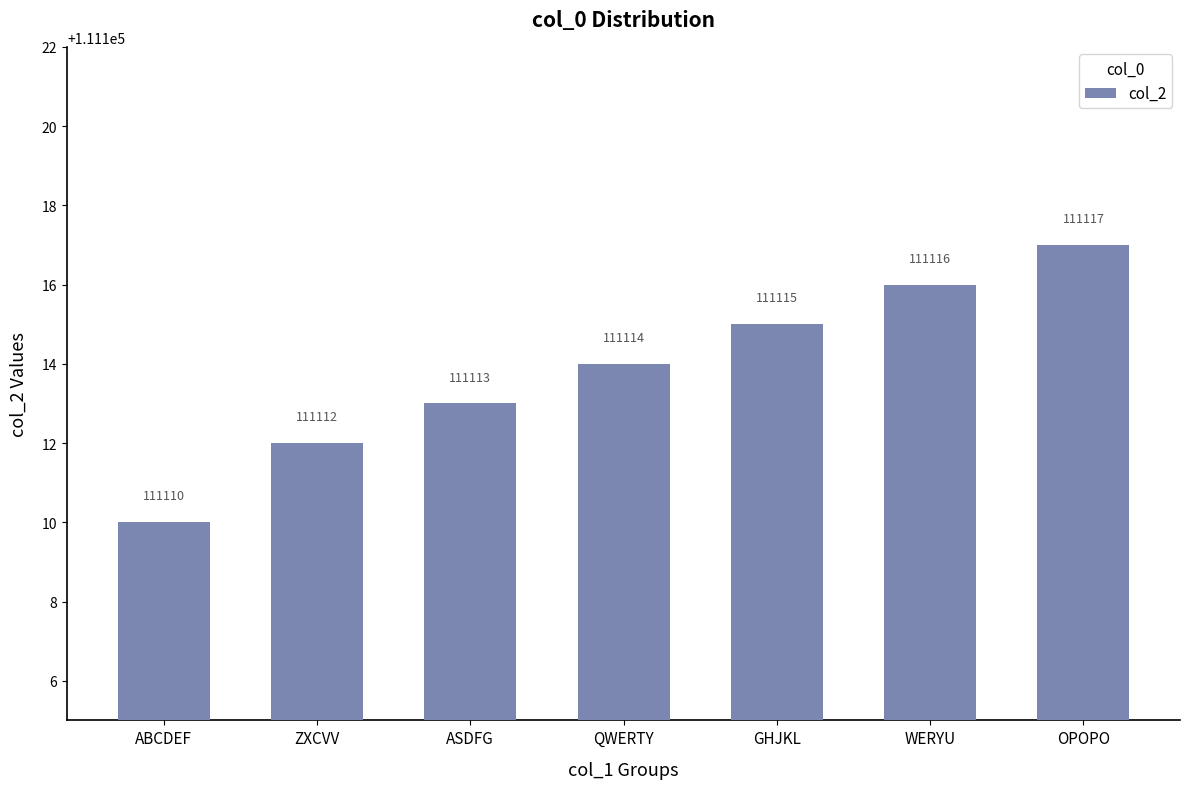

What is the smallest value displayed?

111110